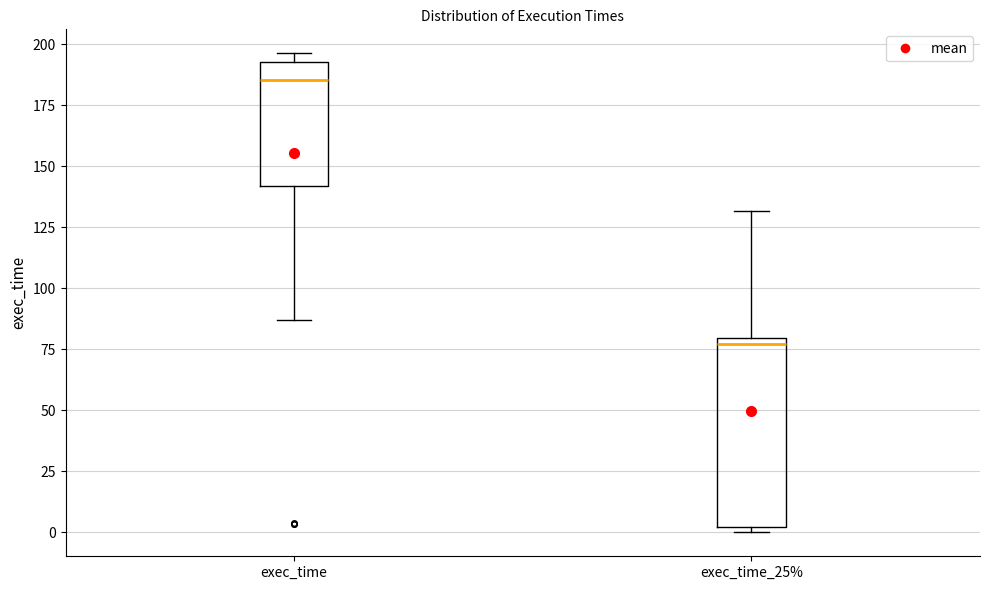

Which box's median line is the highest?

exec_time